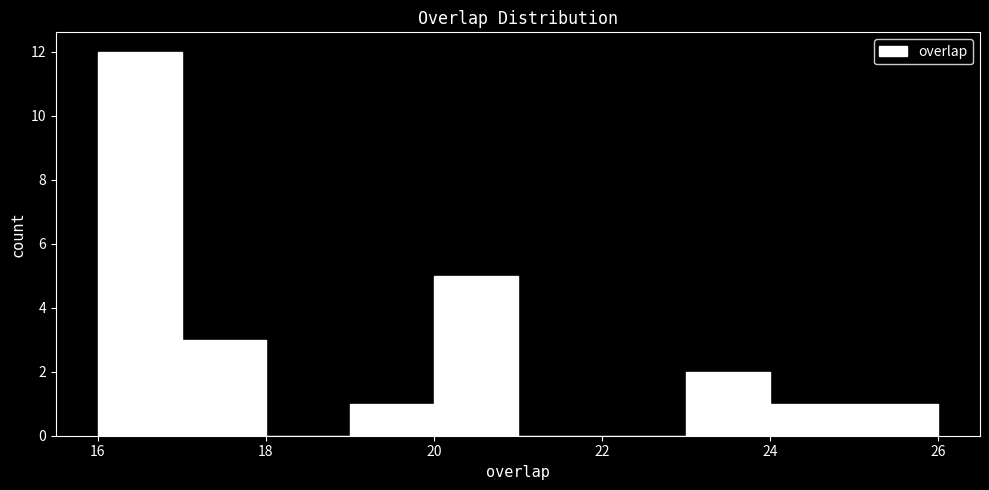

Reading left to right, list every bar in this chart as the range it spans on the x-axis followed by its height. The values are not printed on the chart, so give them approximately, as read against the axis.

16 to 17: 12
17 to 18: 3
18 to 19: 0
19 to 20: 1
20 to 21: 5
21 to 22: 0
22 to 23: 0
23 to 24: 2
24 to 25: 1
25 to 26: 1